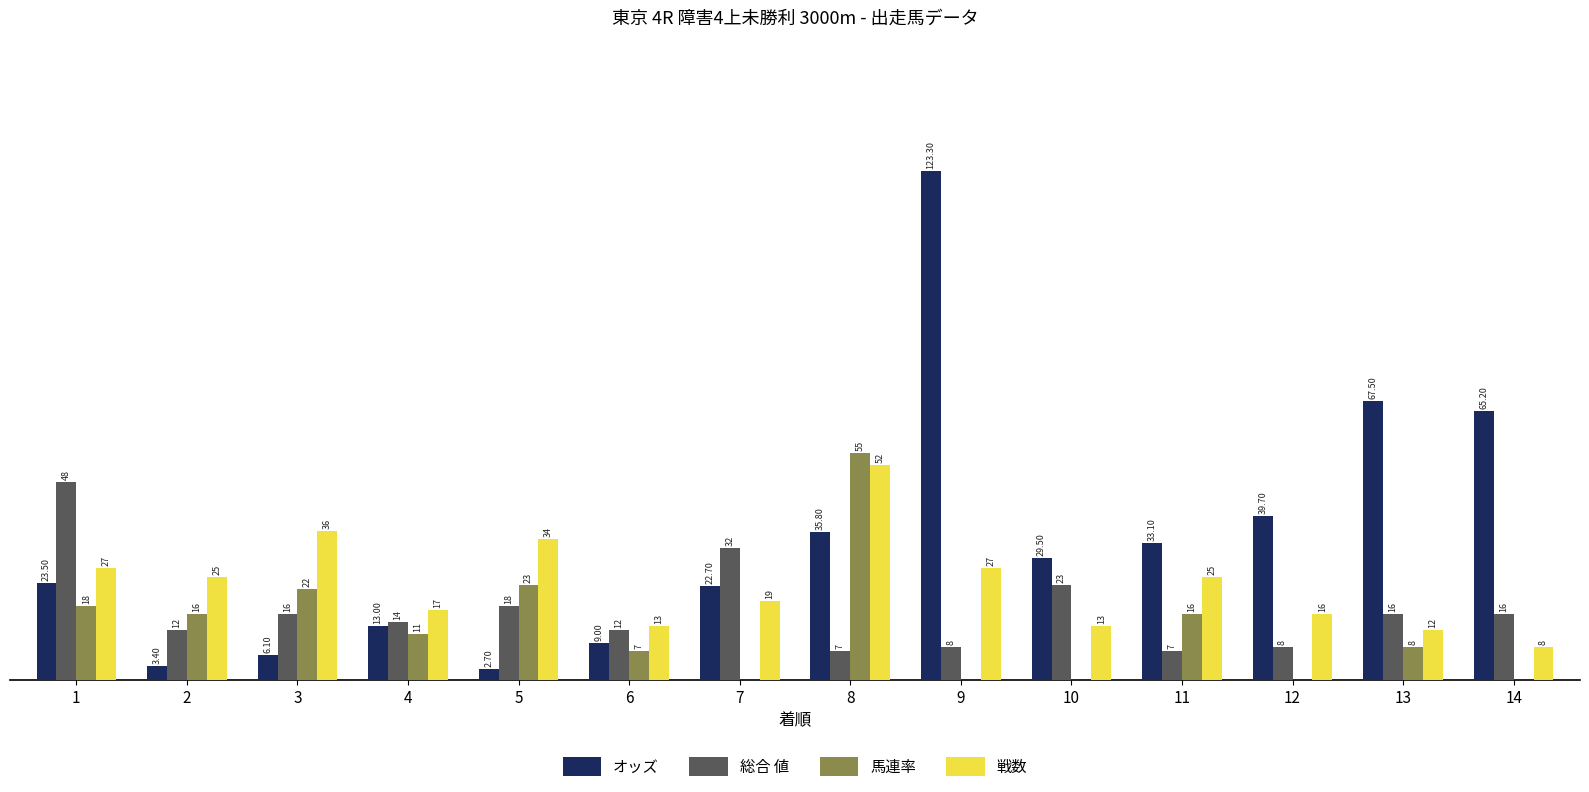

Are the bars grouped side by side (vs. stacked)?

Yes